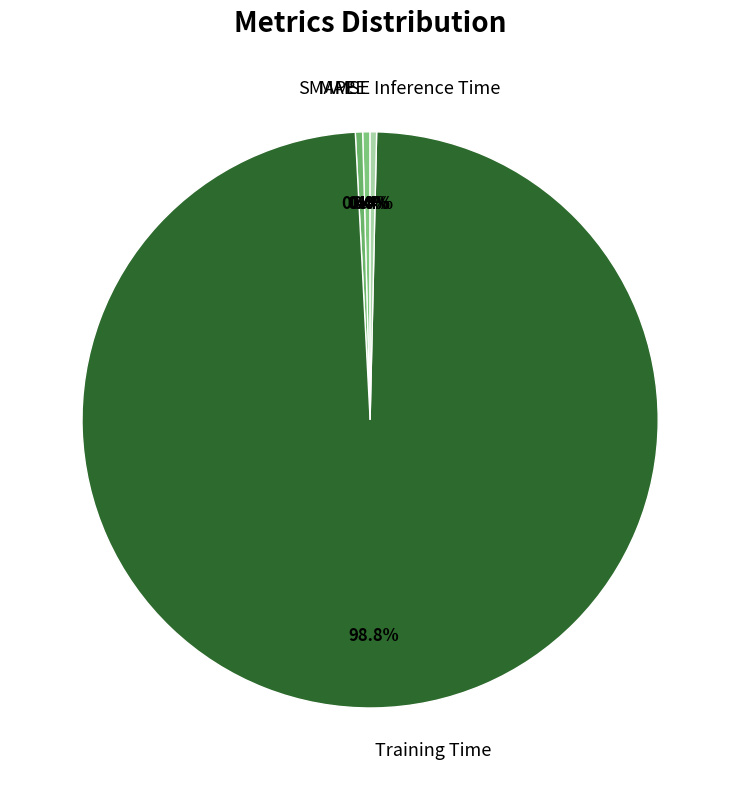

Is there any slice that represents more than half of the pie?

Yes